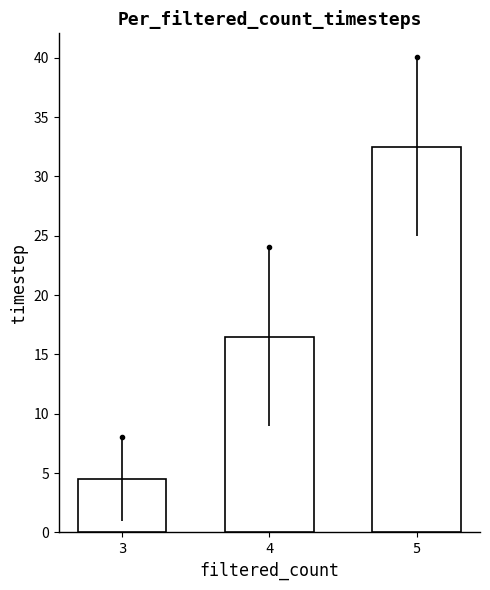

List the labels in order of value, smallest first.

3, 4, 5